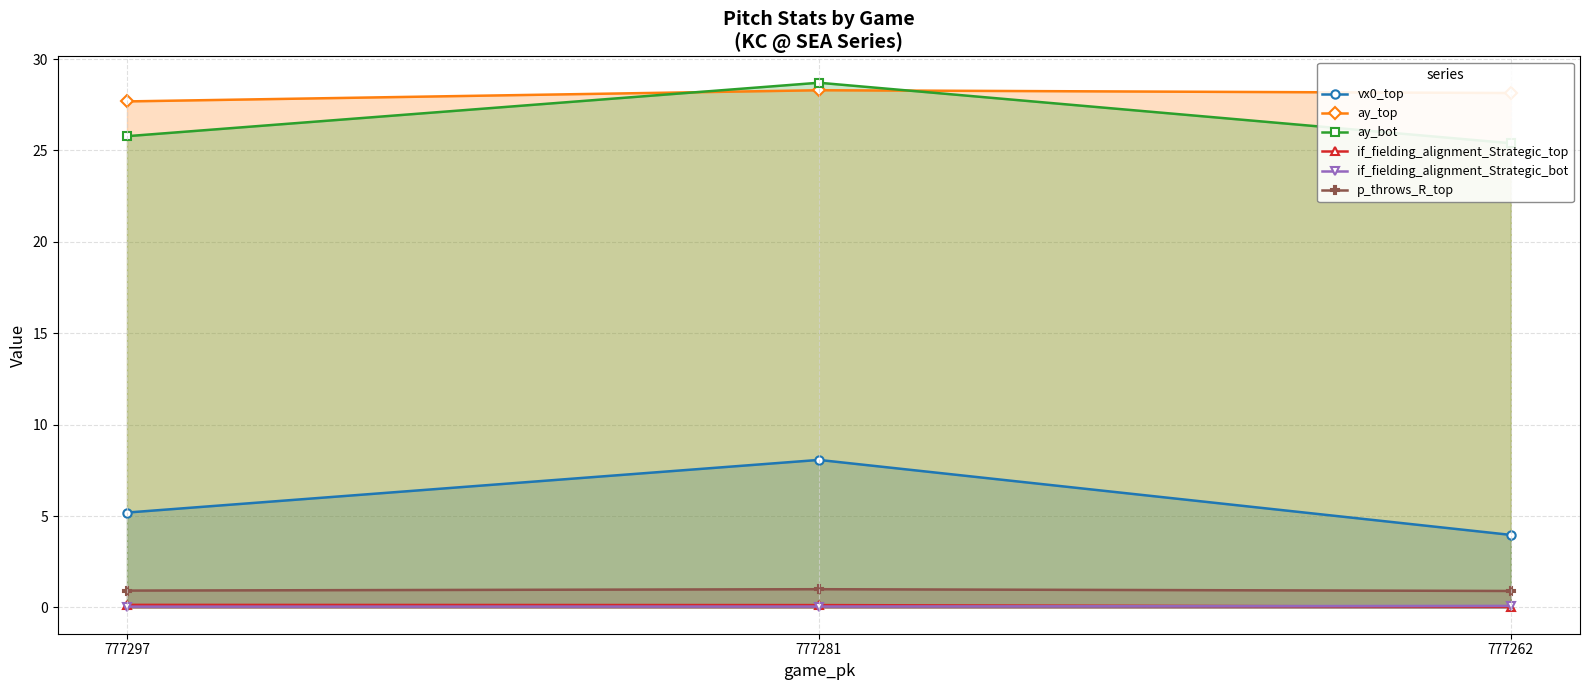

The ay_bot series shows 7.4 at 777262. True or false?

False